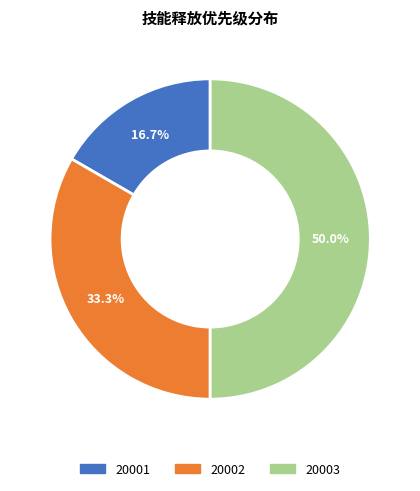

Which has a higher value, 20002 or 20001?

20002